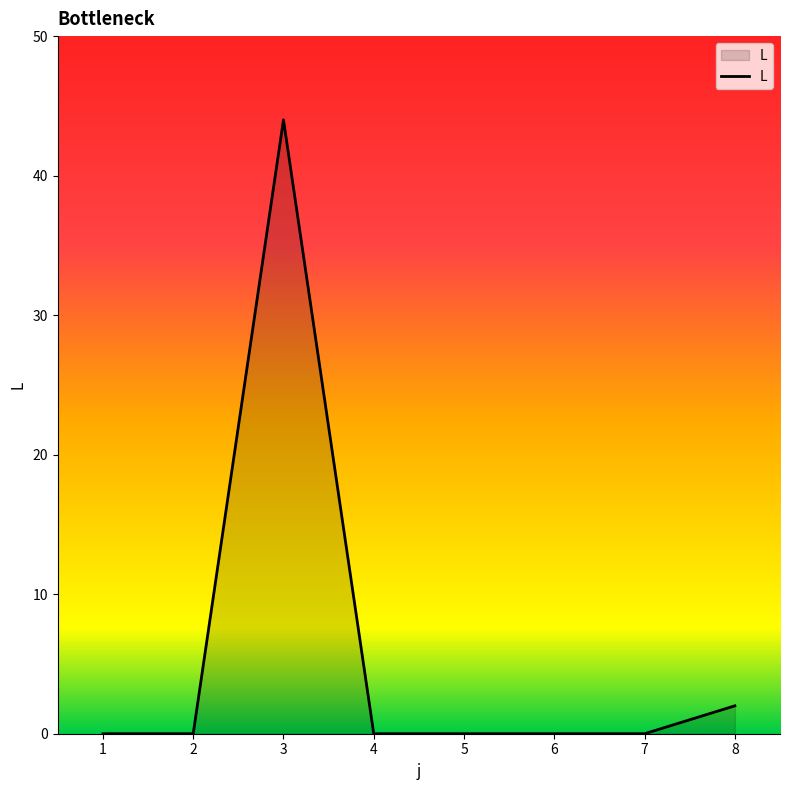

Reading left to right, list all the values displayed in this chart.

1=0	2=0	3=44	4=0	5=0	6=0	7=0	8=2